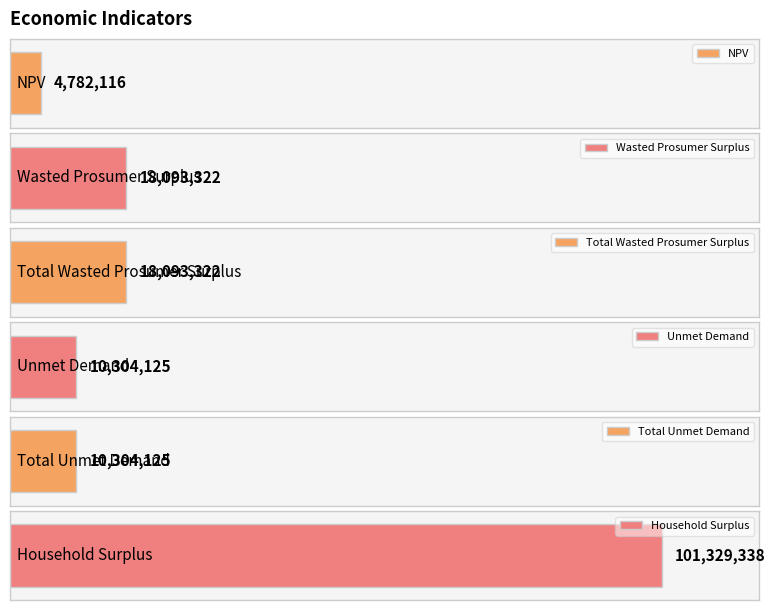

Rank the categories by value from highest to lowest.

Household Surplus, Wasted Prosumer Surplus, Total Wasted Prosumer Surplus, Unmet Demand, Total Unmet Demand, NPV